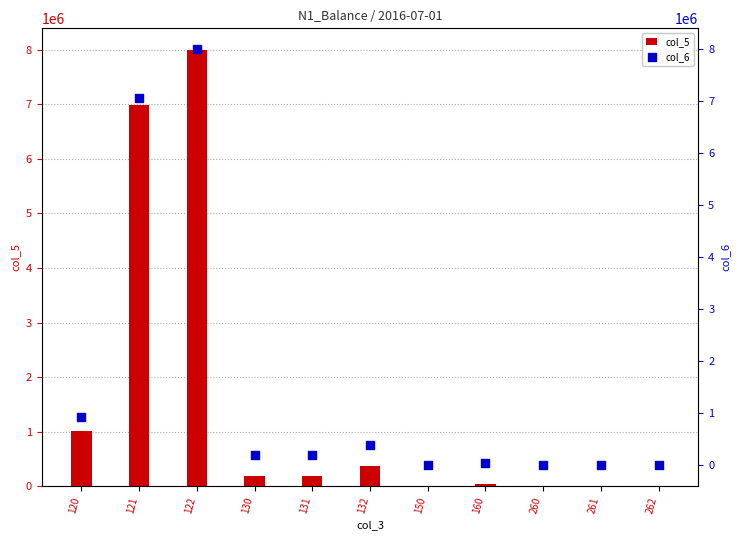

What are all the series names shown in the legend?

col_5, col_6